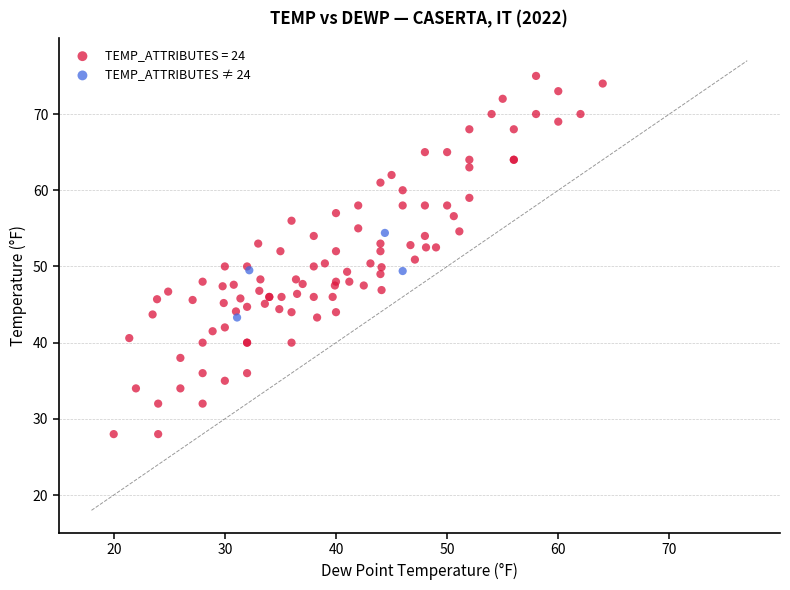

Which series has the widest spread of Y values?

TEMP_ATTRIBUTES = 24